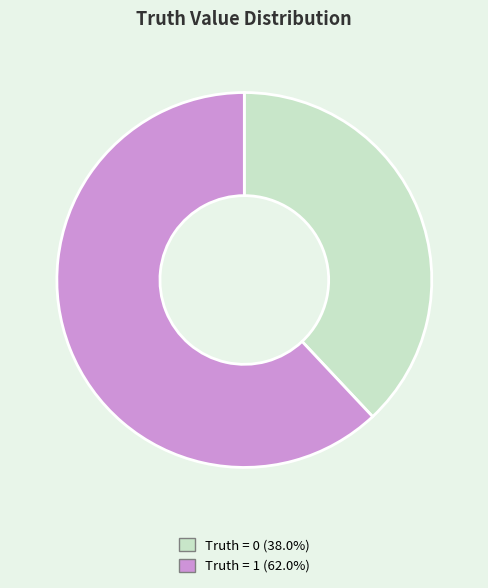

Is there a majority slice in this chart?

Yes